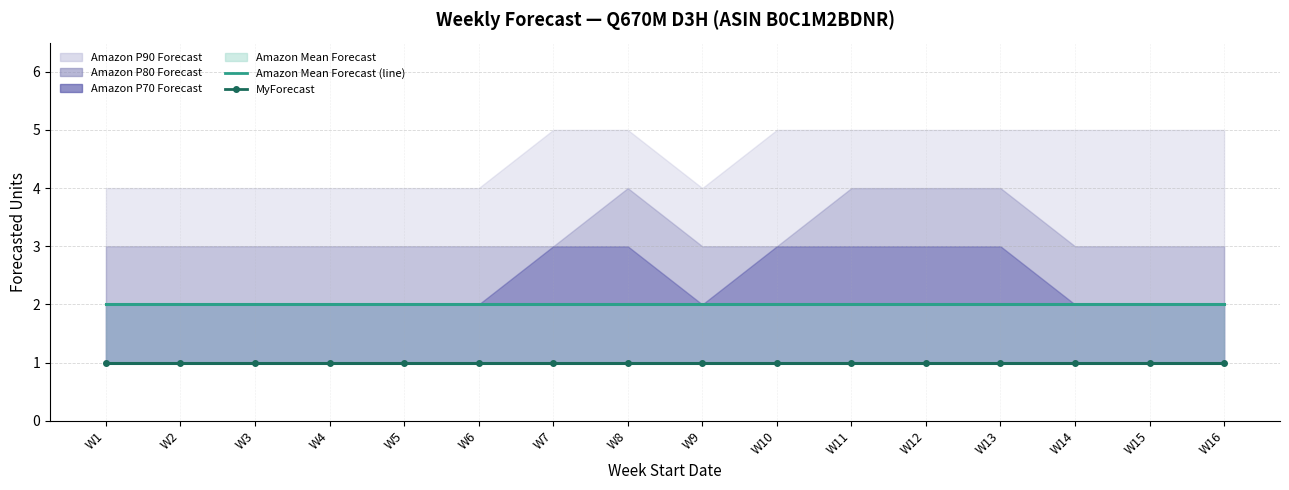

What is the spread (max minus min) of values at W2?

1